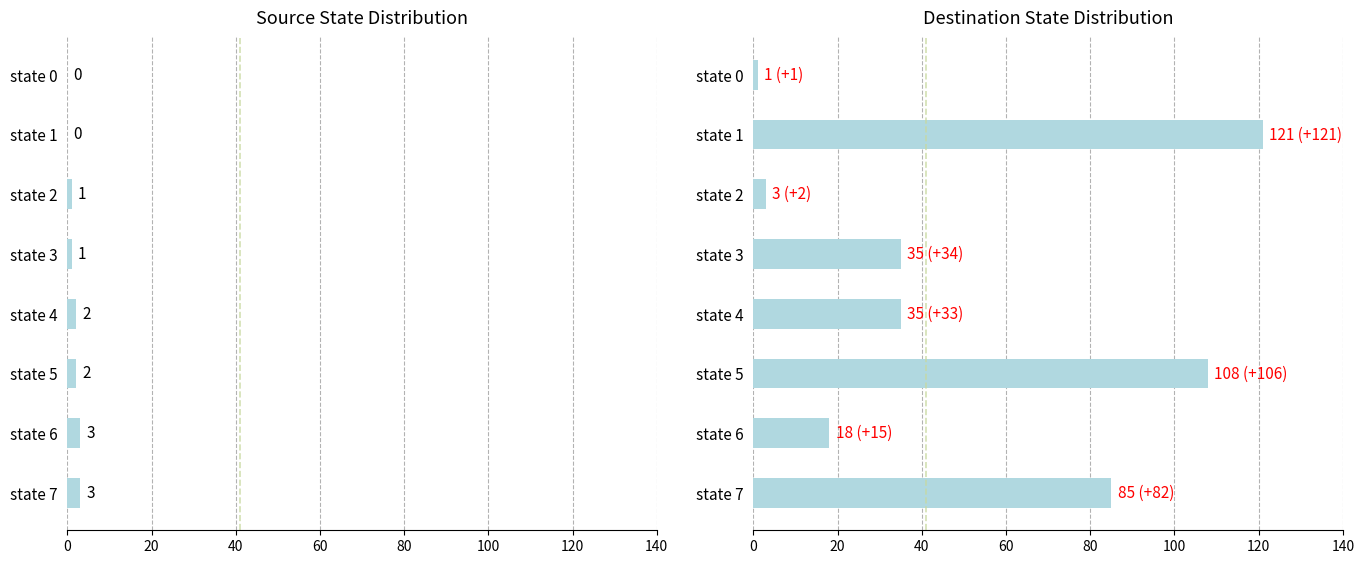

What is the minimum value for destination_state?

1